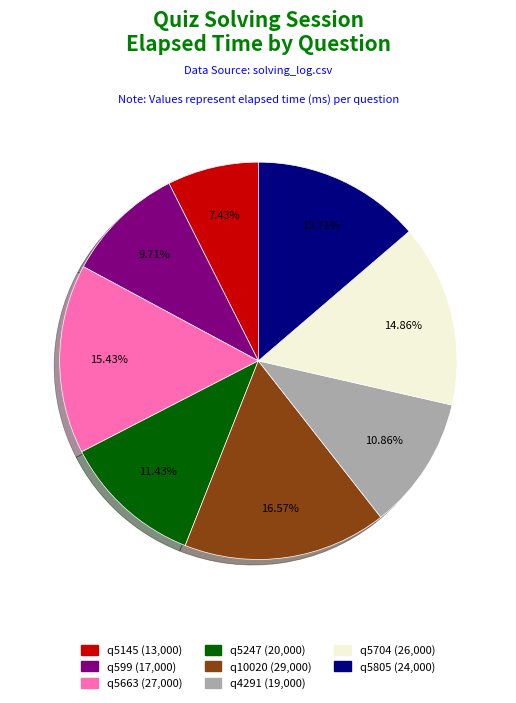

To the nearest percent, what portion does q599 represent?

10%